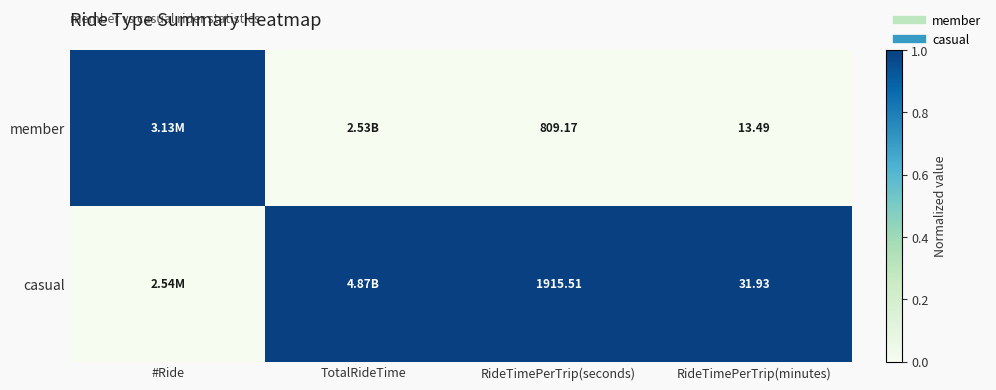

How many distinct data groups are displayed?

2